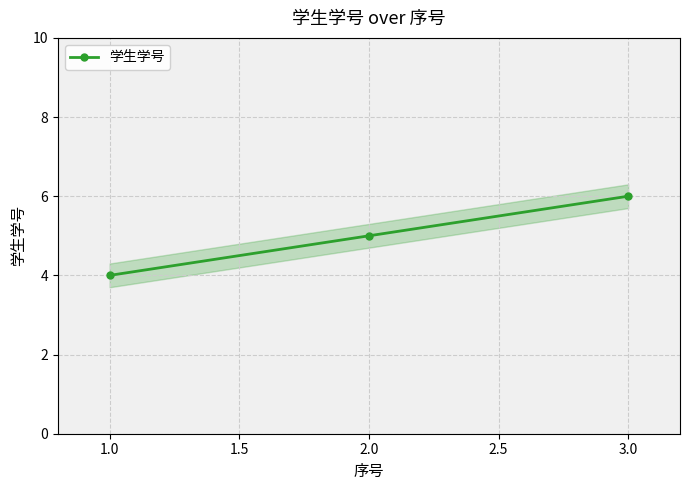

What is the value of the 学生学号 point at the 2nd from the left?

5